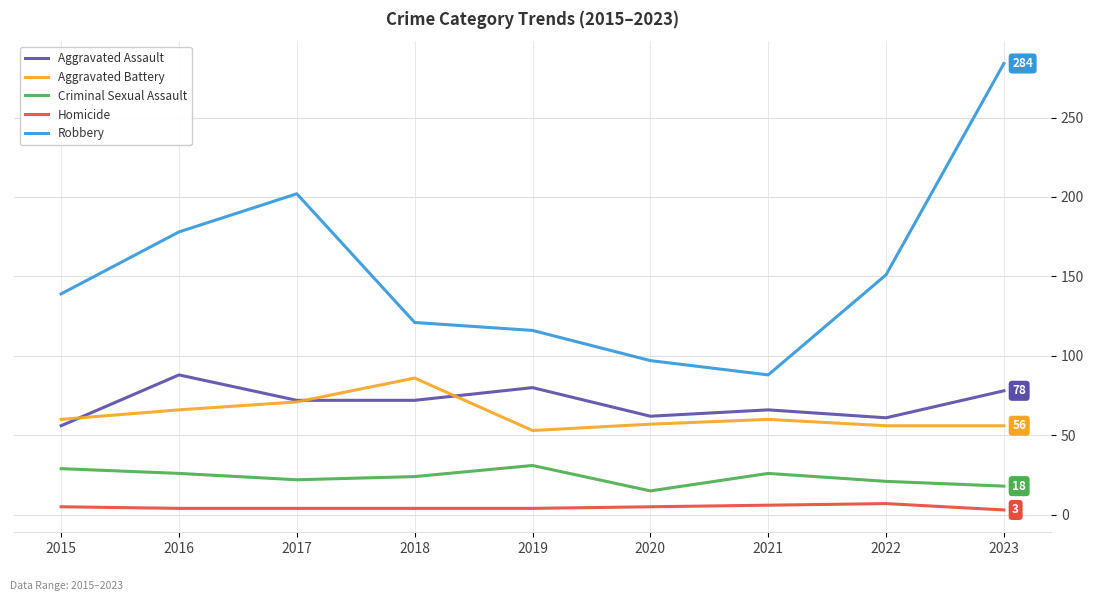

What value does the Robbery series have at 2016, to the nearest 10?

180